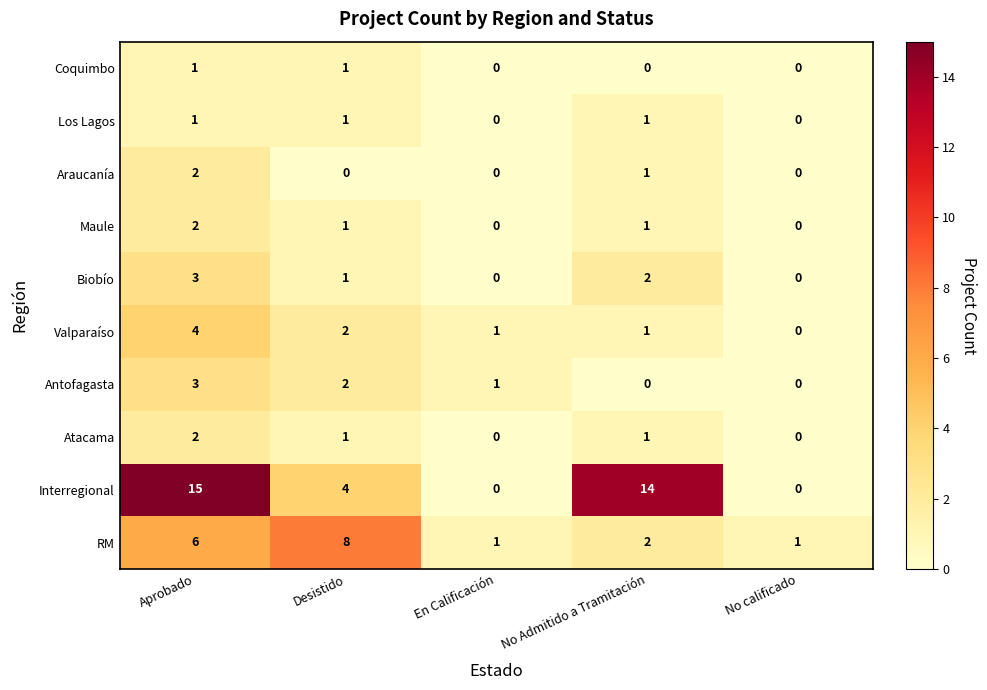

What is the maximum value shown in the chart?

15